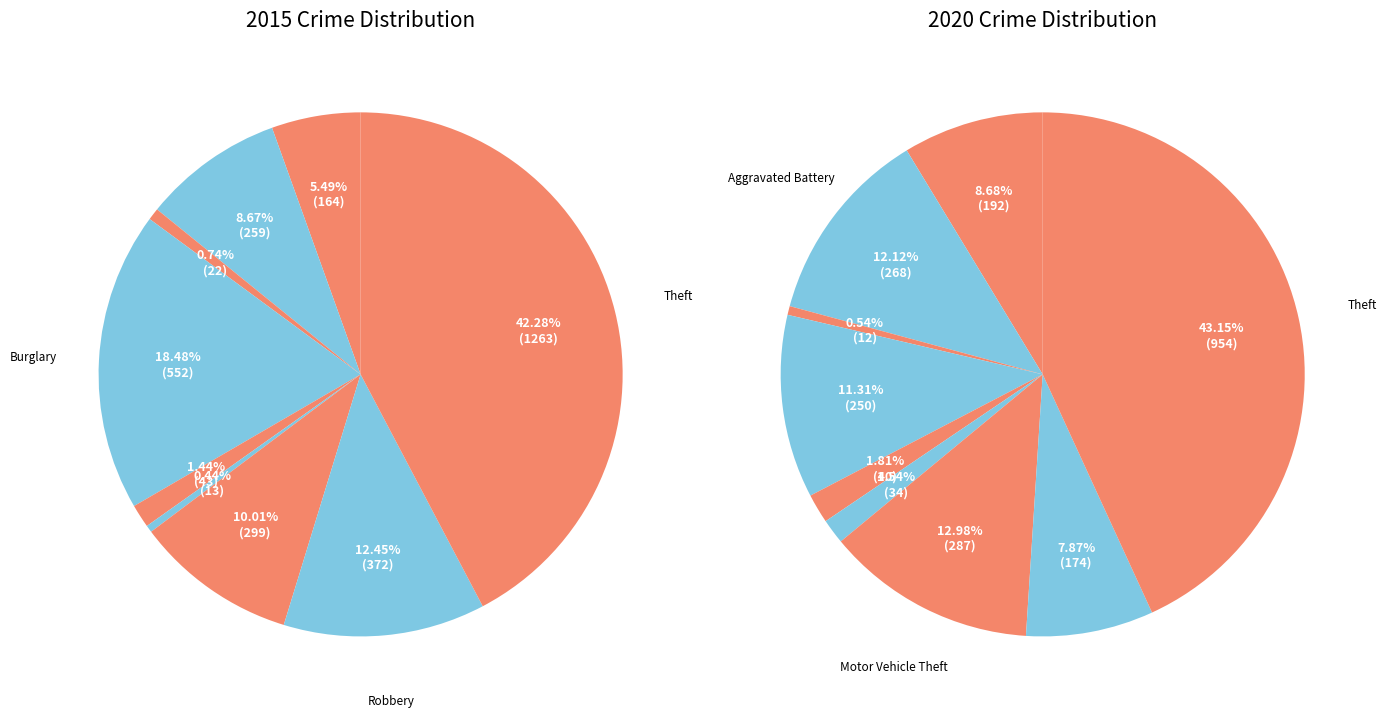

To the nearest percent, what is the difference between the Aggravated Assault and Burglary slice percentages?

13%